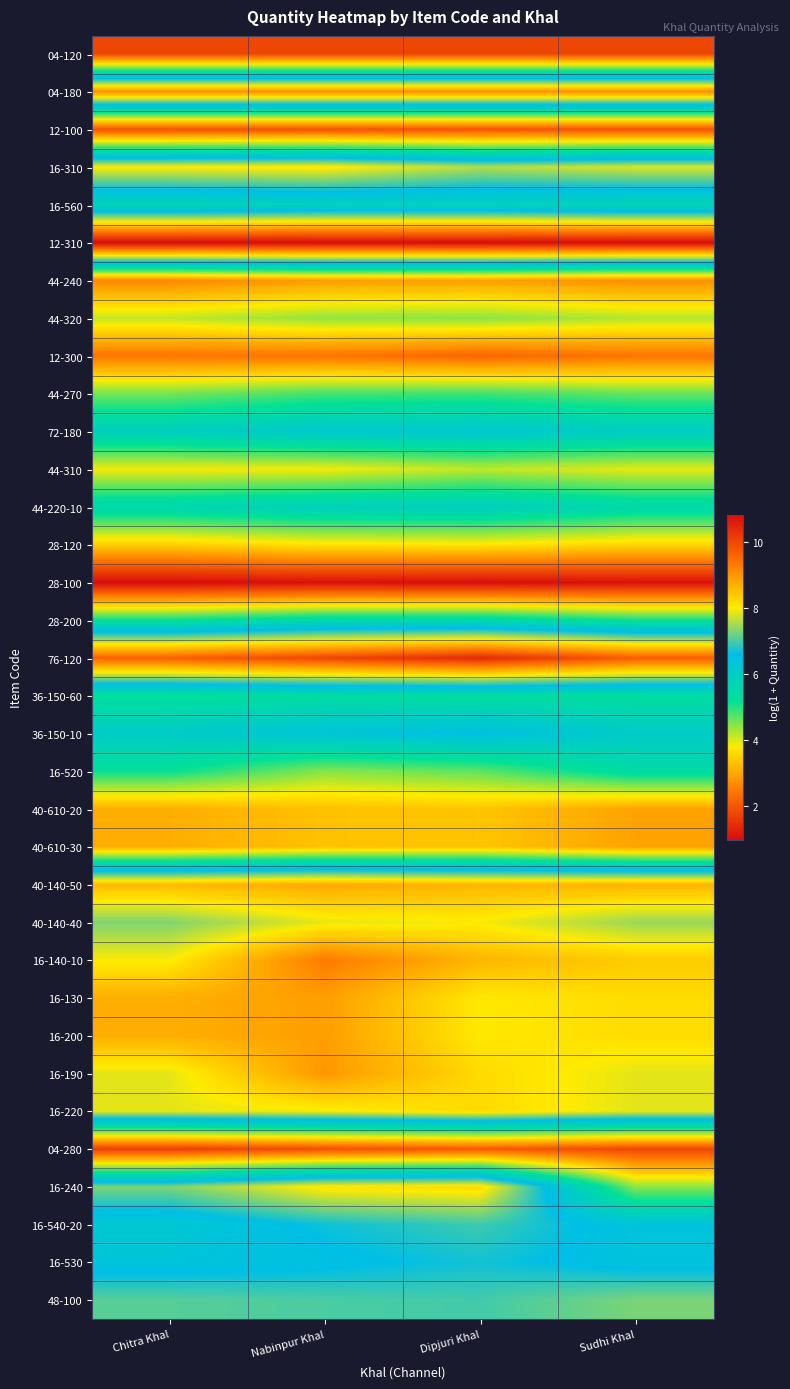

What is the total value across all series at Nabinpur Khal?

202.1